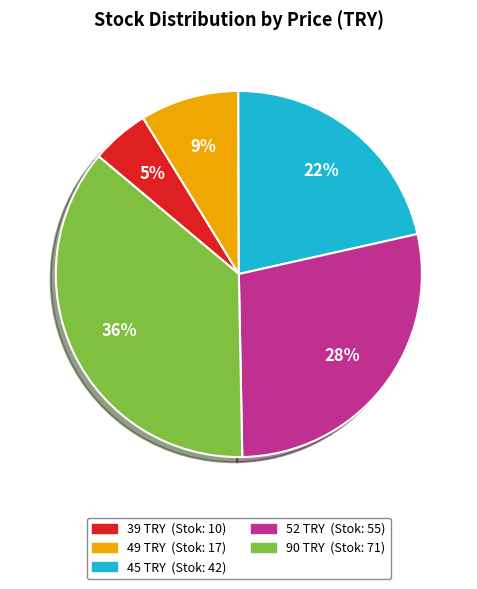

Which category has the biggest portion of the pie?

90